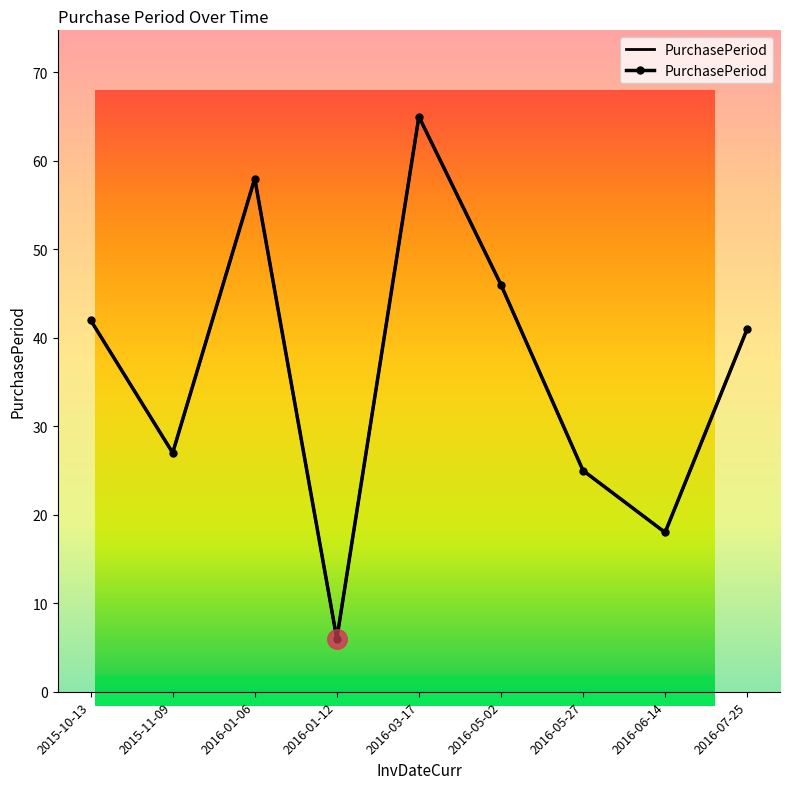

Between 2016-05-27 and 2016-07-25, which is larger?

2016-07-25